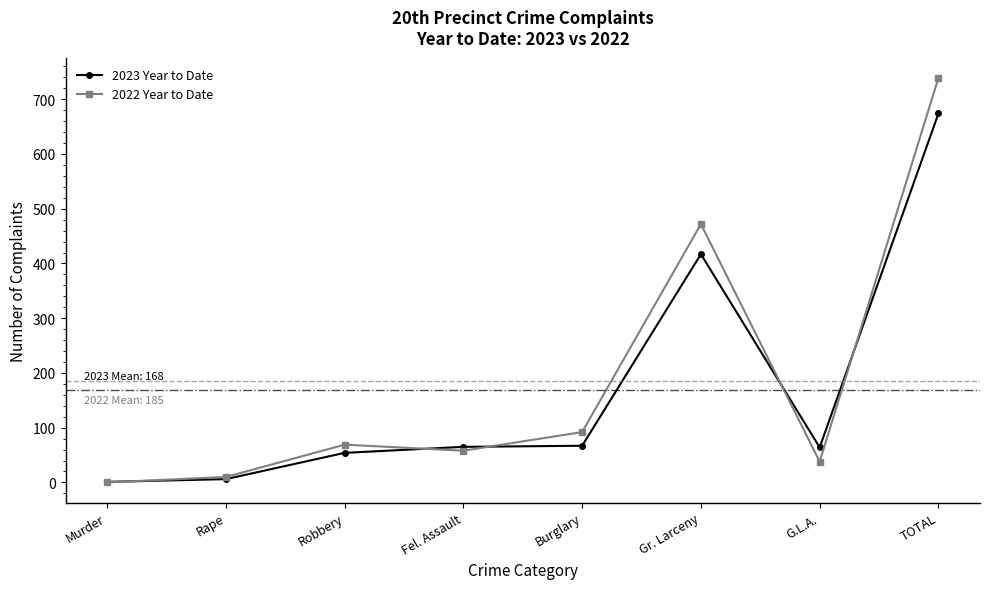

List the series in order of their peak value, lowest first.

2023 Year to Date, 2022 Year to Date